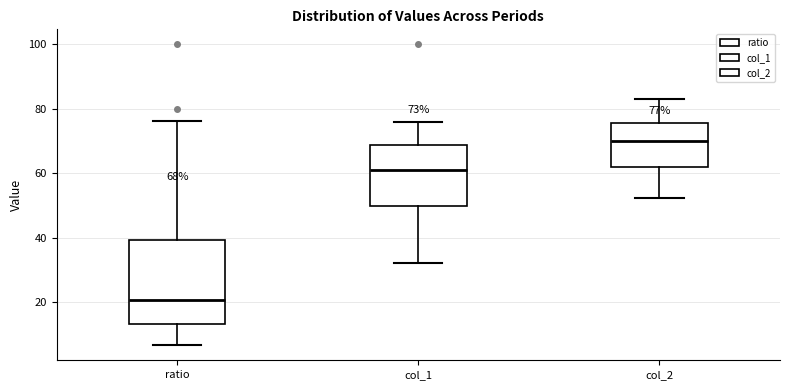

Comparing the boxes themselves (not the whiskers), which one is the tallest?

ratio